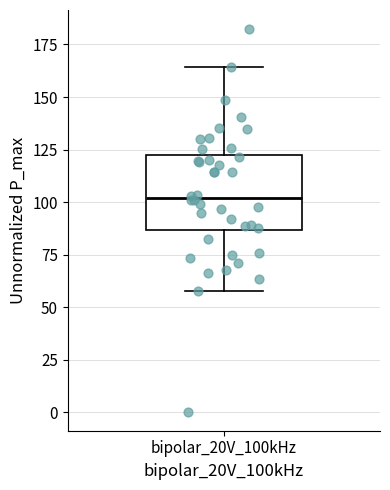

Transcribe this box plot: give where the median line is, the range the box spans, and where the two whiskers end, as read against the y-axis. The values are not printed on the chart, so give them approximately, as read against the axis.

median 100, box 85 to 120, whiskers 60 to 165